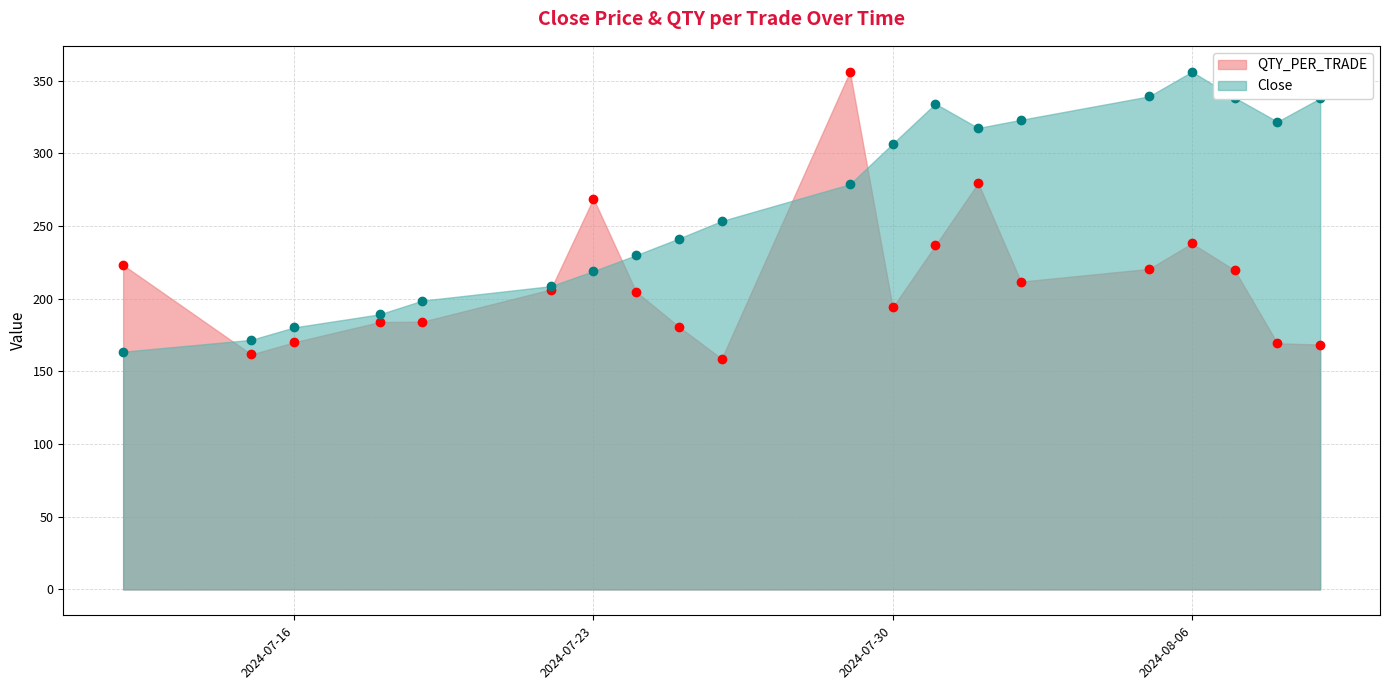

What is the average value of the Close series?

265.5